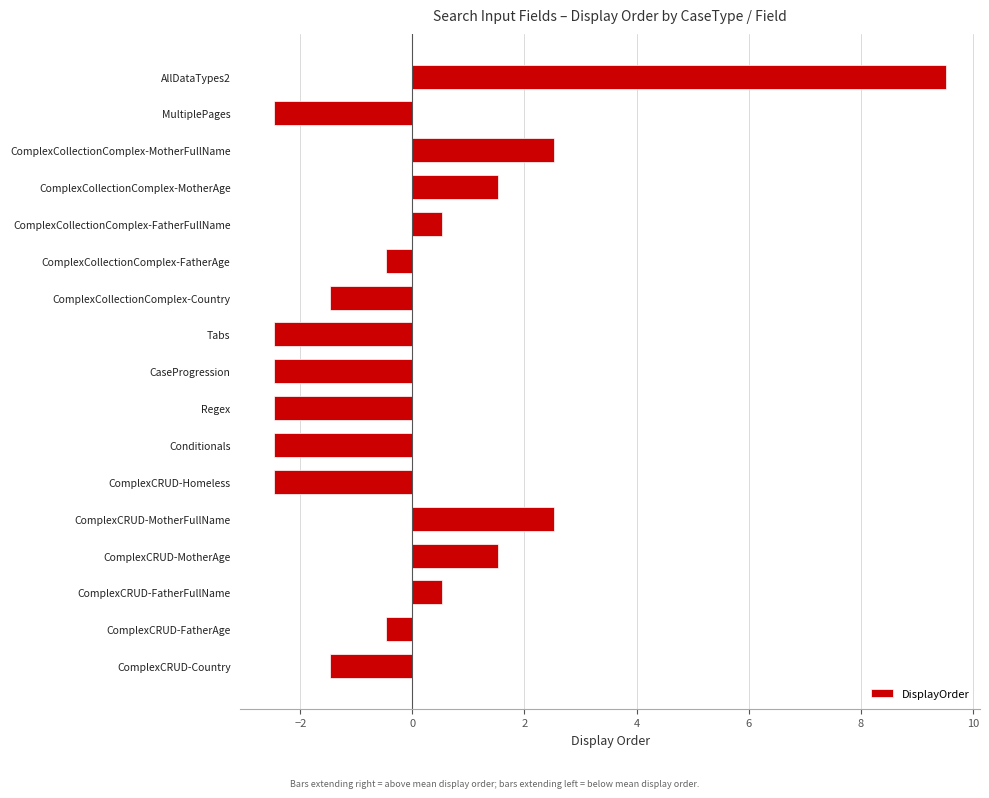

What is the label of the 16th bar from the top?

ComplexCRUD-FatherAge